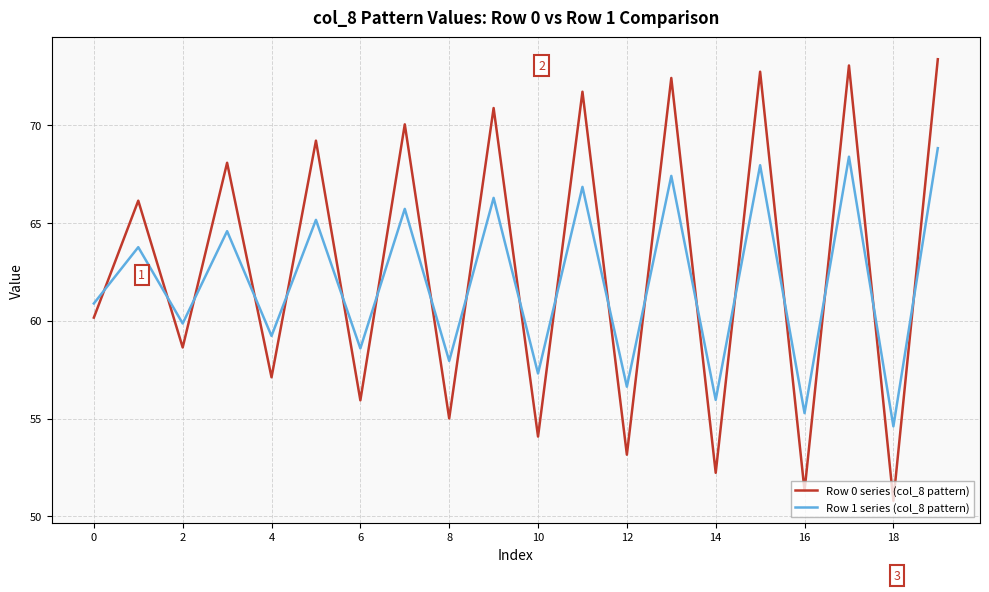

Does the chart display data point markers on the line(s)?

No